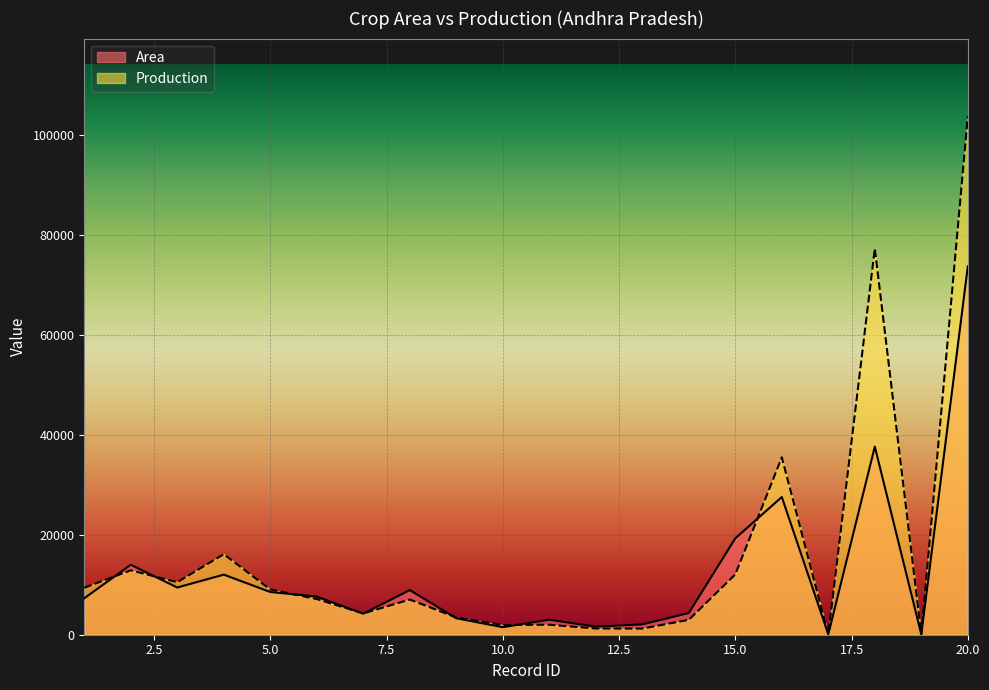

True or false: Area and Production cross at least once.

True